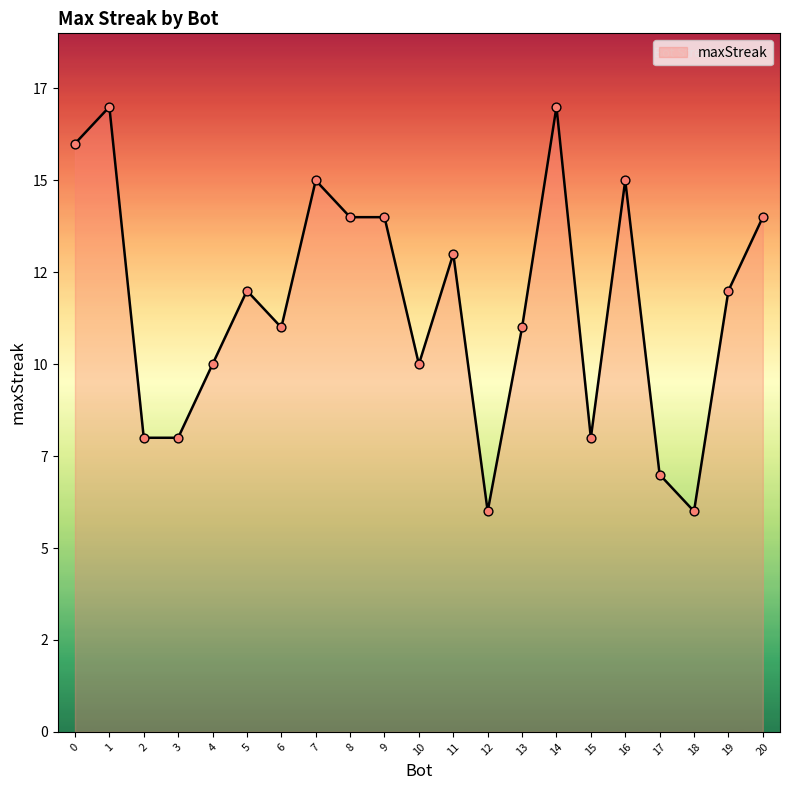

What is the change in value from 0 to 6?

-5